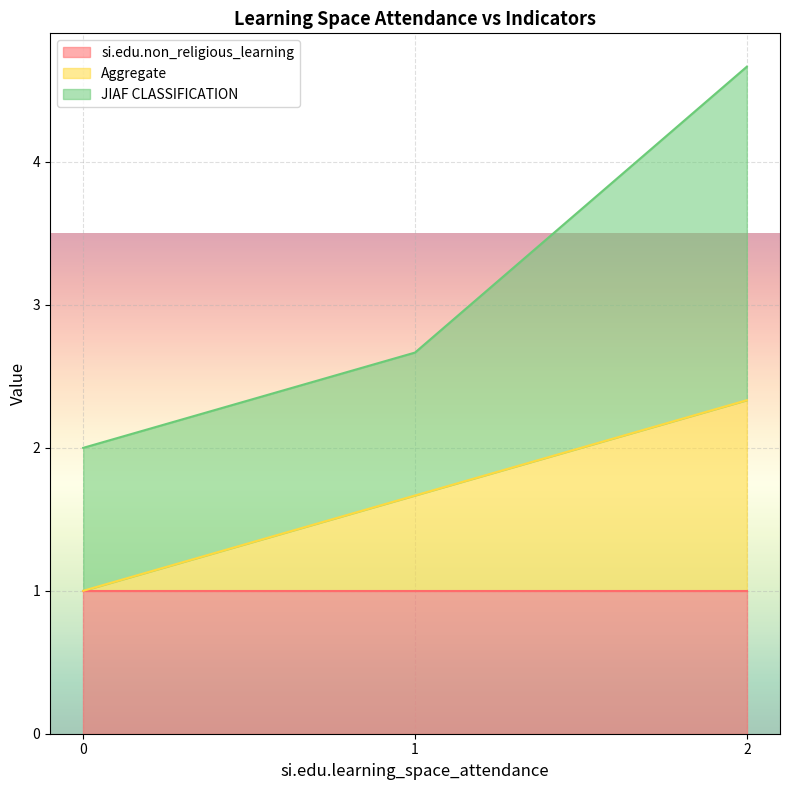

What is the total value across all series at 2?

4.7